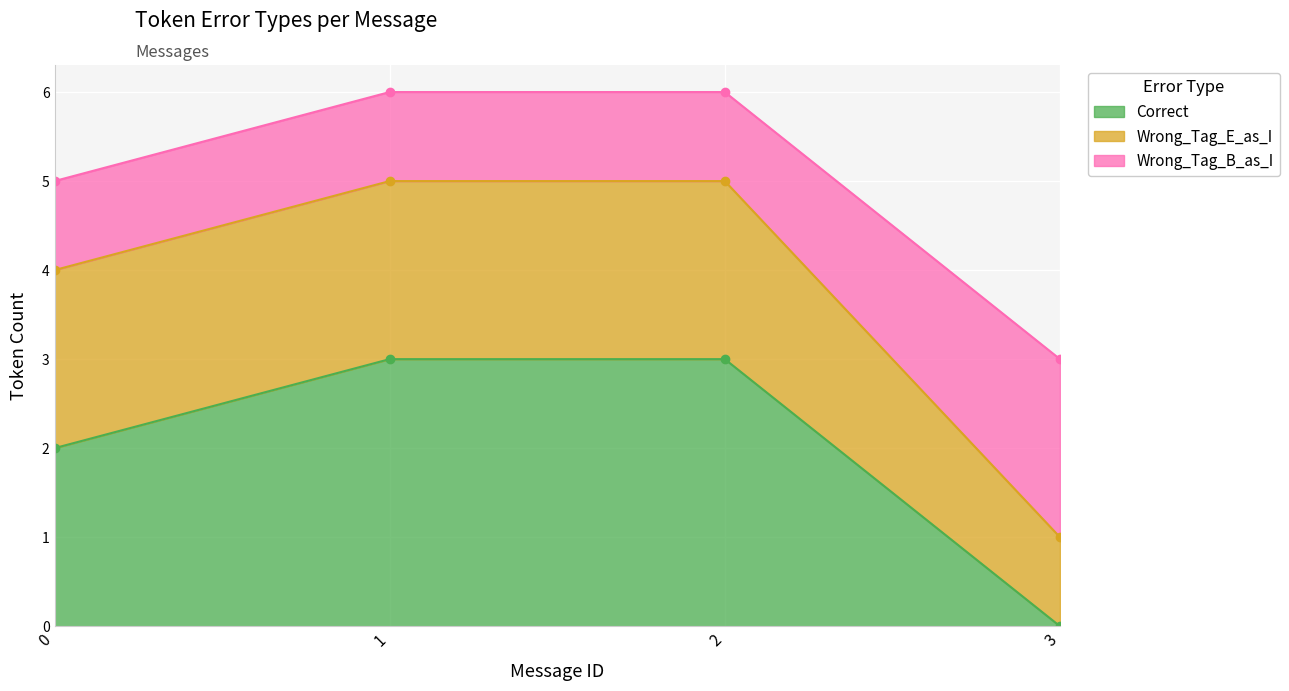

Where do Correct and Wrong_Tag_E_as_I first cross each other?

2 and 3